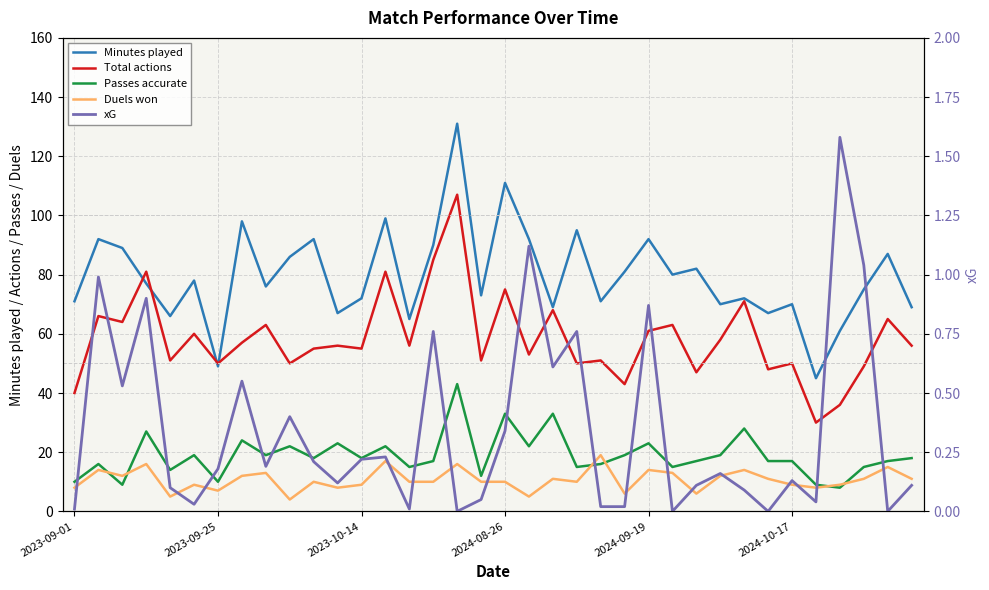

What is the maximum value for Total actions?

107.0